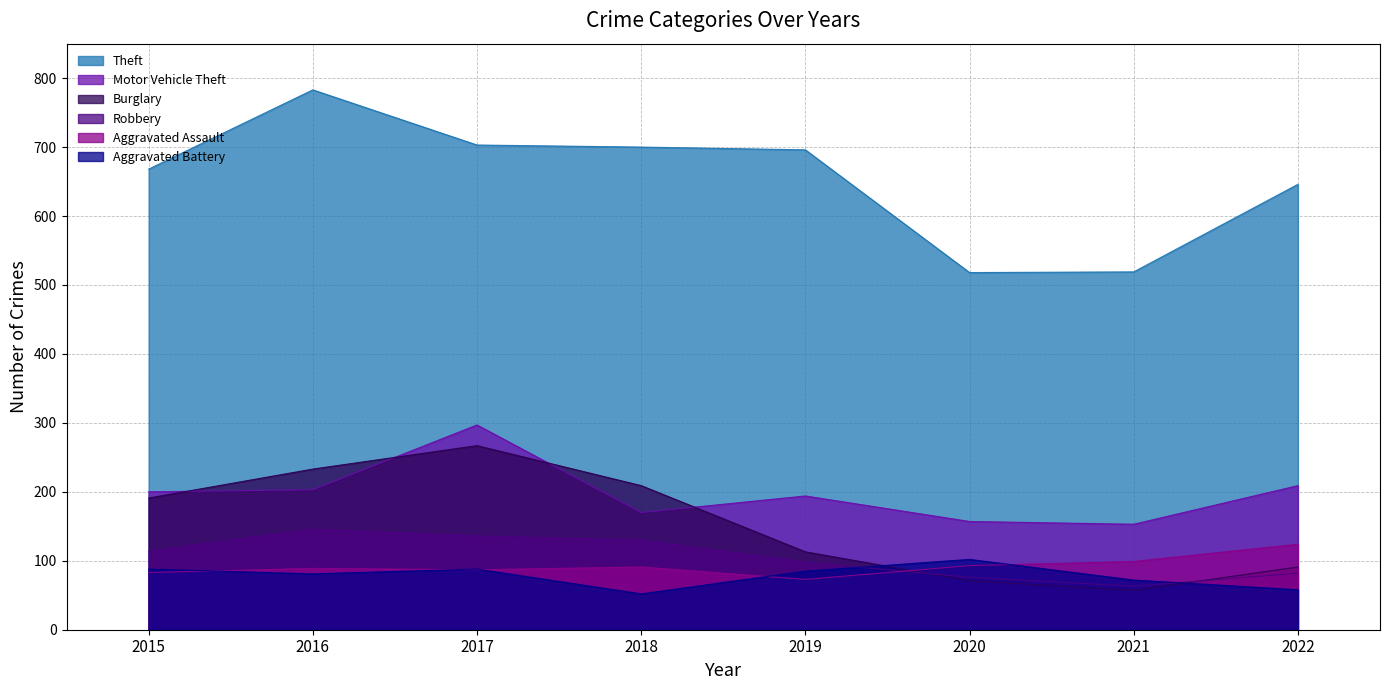

What are all the series names shown in the legend?

Theft, Motor Vehicle Theft, Burglary, Robbery, Aggravated Assault, Aggravated Battery